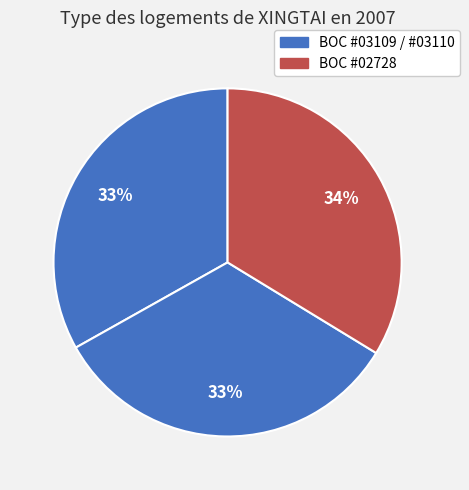

How many slices are in this pie chart?

3